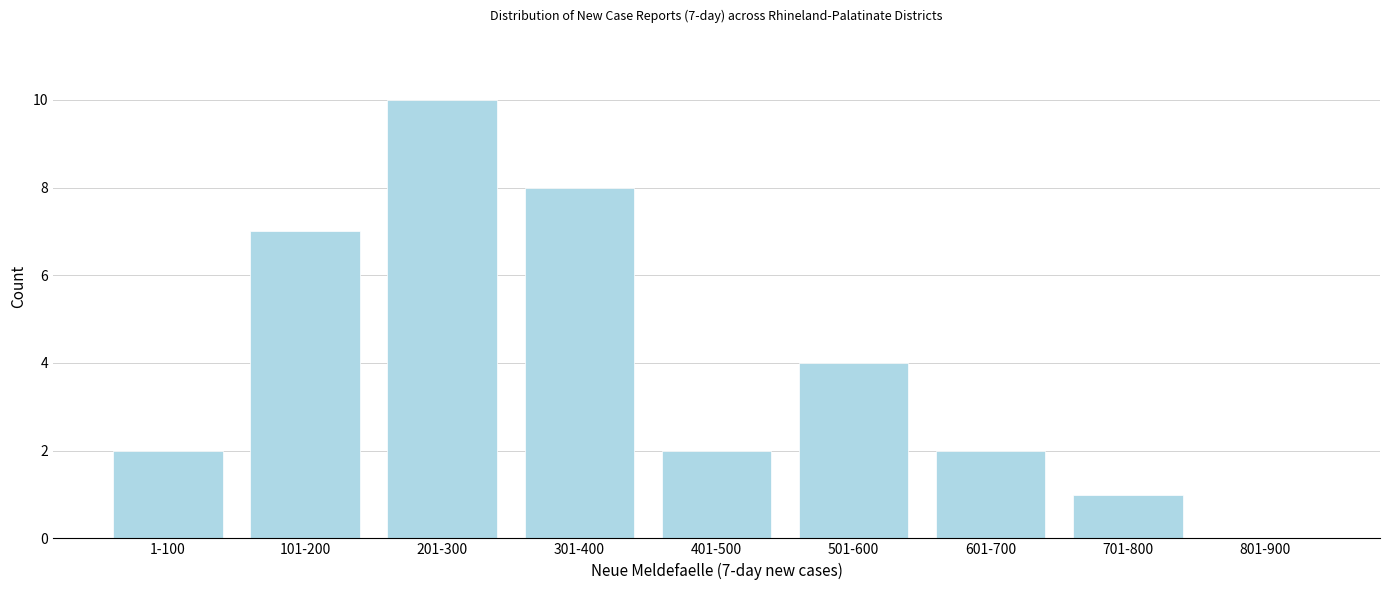

Reading right to left, transcribe all the data shown in this chart.

801-900=0	701-800=1	601-700=2	501-600=4	401-500=2	301-400=8	201-300=10	101-200=7	1-100=2